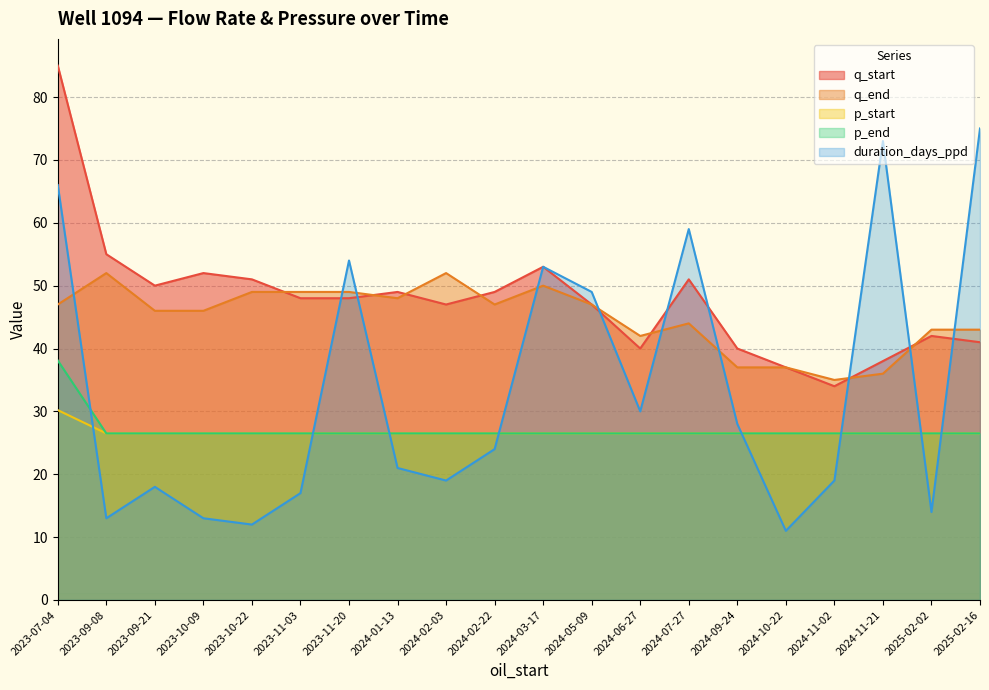

What is the label of the 5th point from the left?

2023-10-22